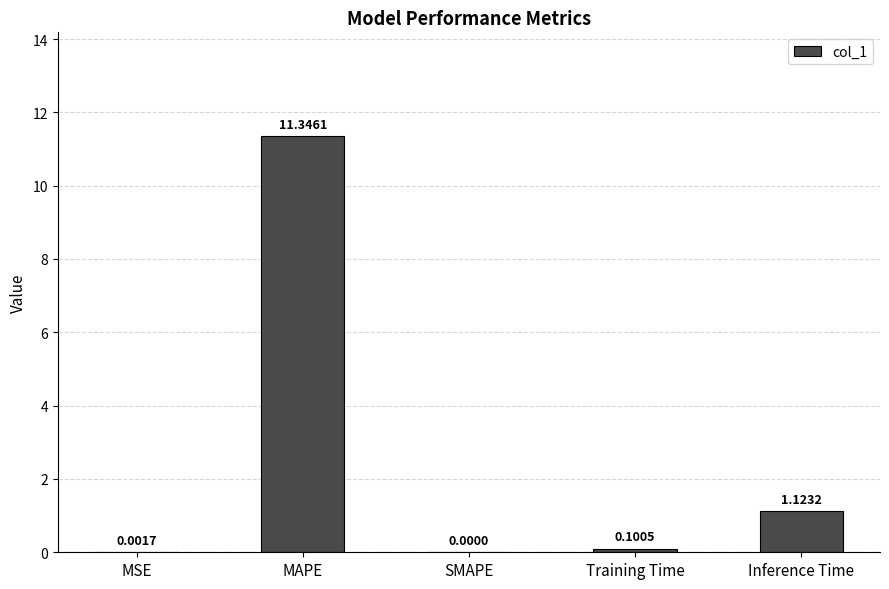

Are the bars horizontal?

No